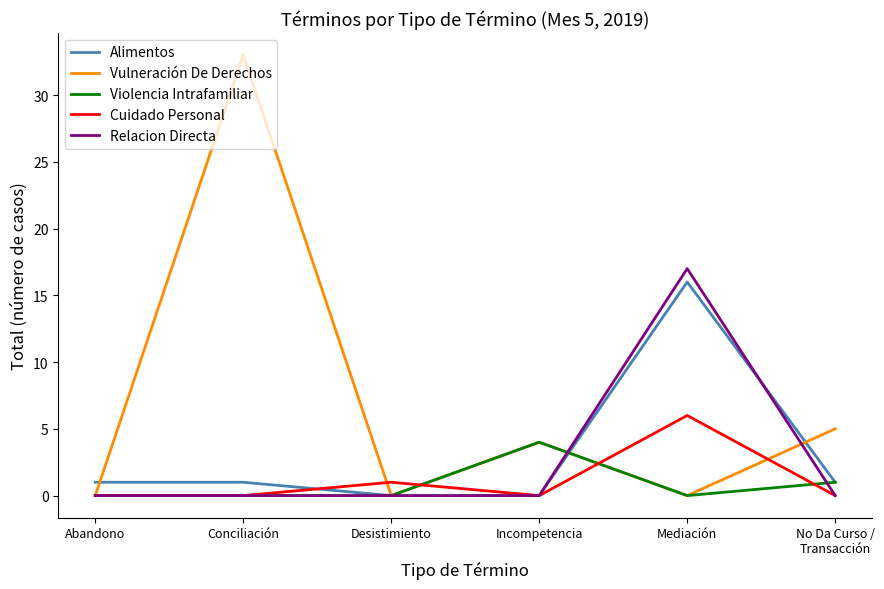

Does the chart display data point markers on the line(s)?

No